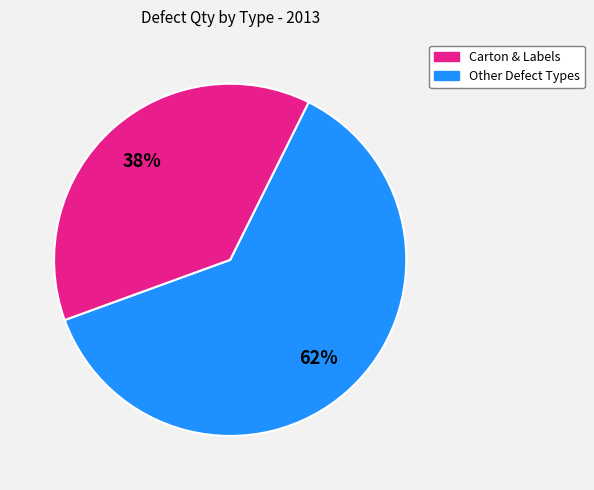

Is there any slice that represents more than half of the pie?

Yes